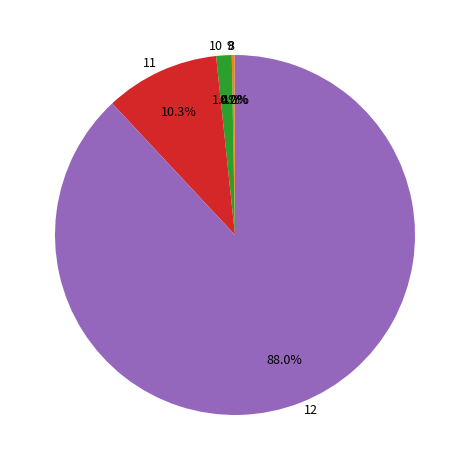

What percentage is the 11 slice, to the nearest percent?

10%